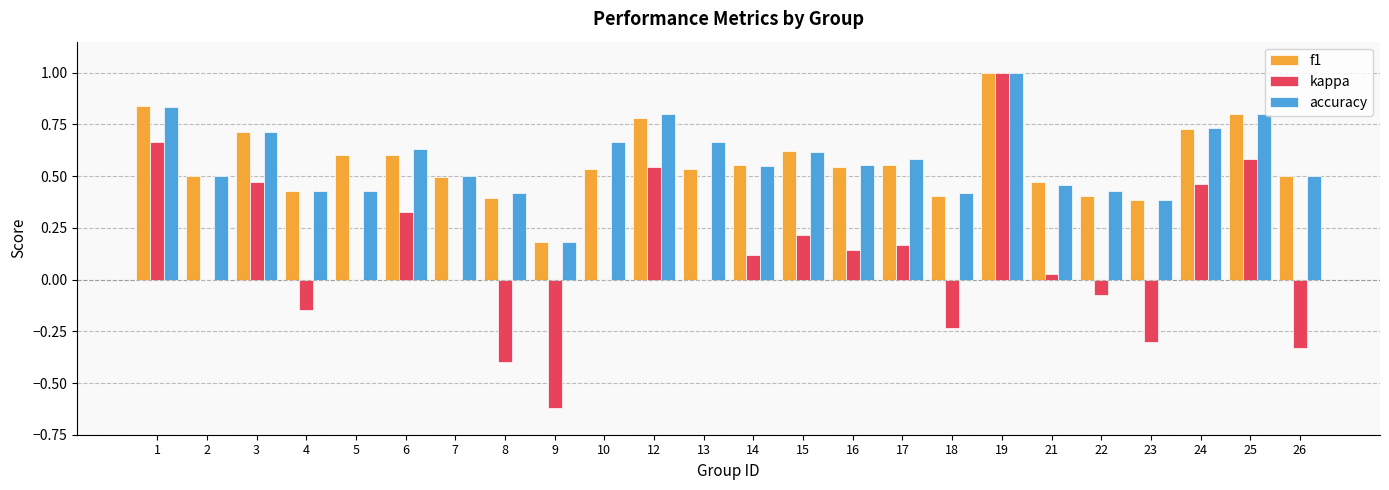

The value of kappa at 7 is -0.7. True or false?

False